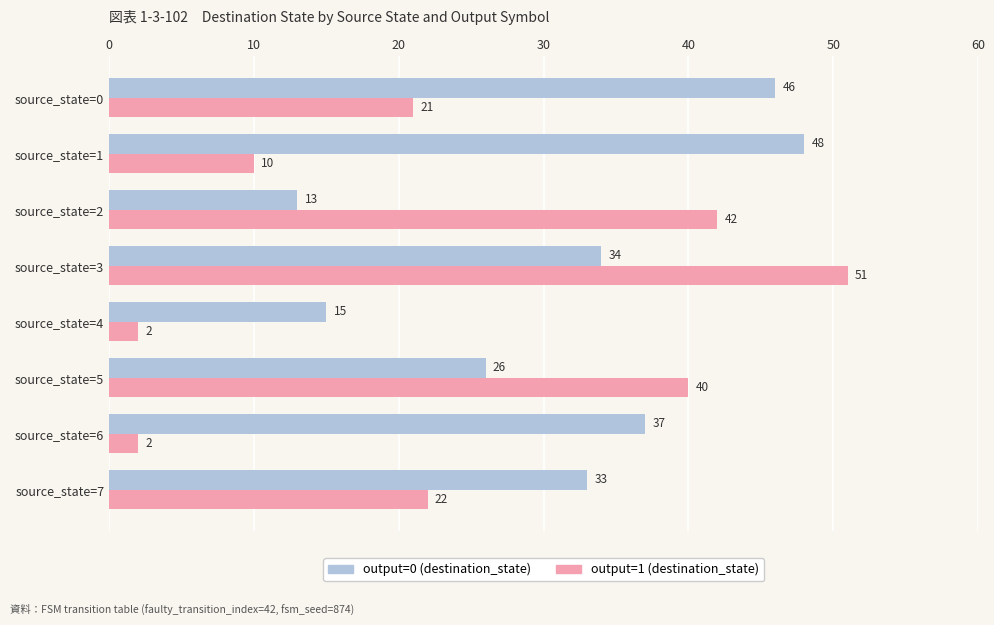

At which category does the chart reach its peak across all series?

source_state=3